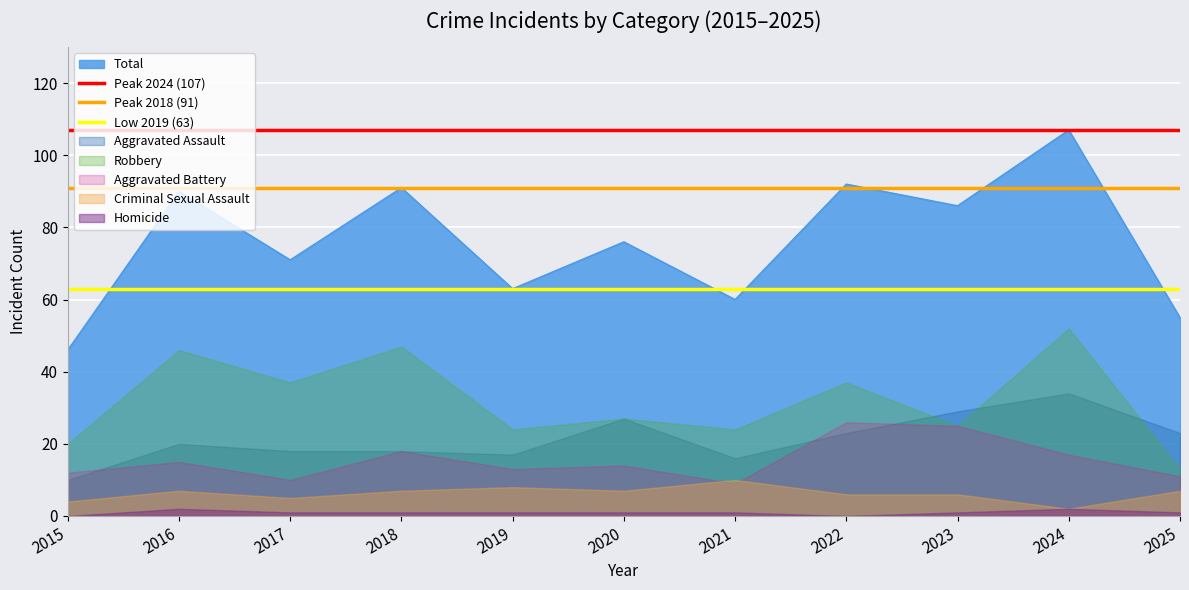

The Total series shows 45 at 2018. True or false?

False